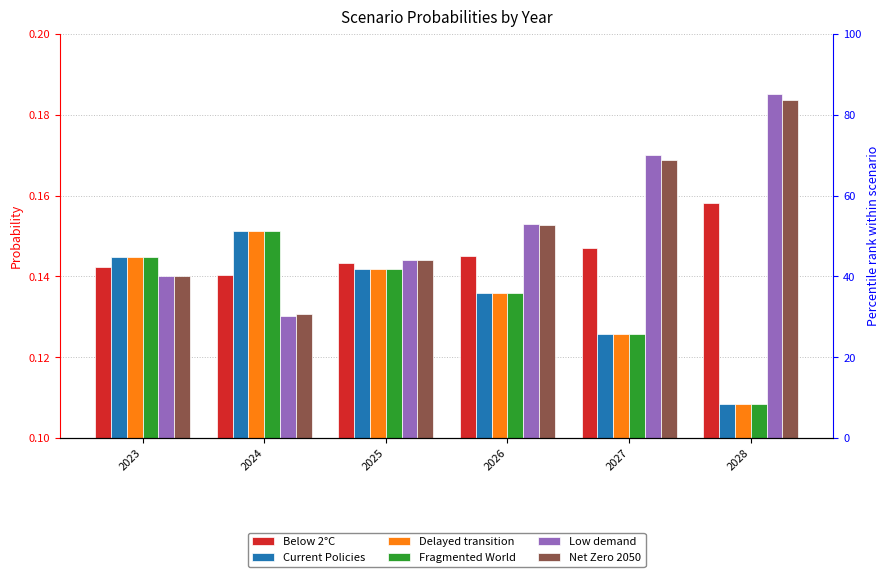

What is the sum of all Below 2°C values?

0.9